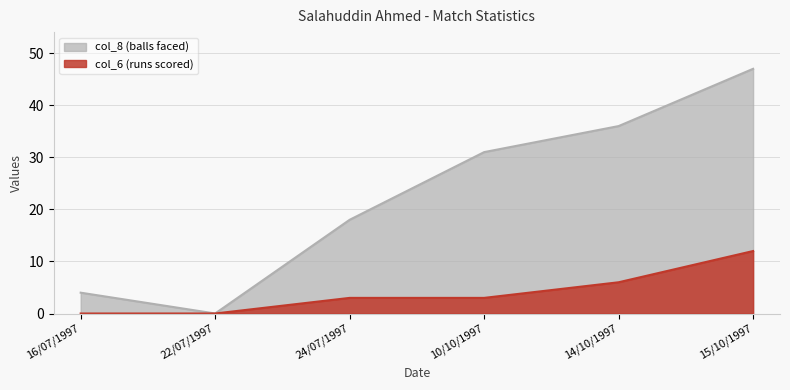

Is the value of col_6 at 22/07/1997 greater than the value of col_8 at 14/10/1997?

No